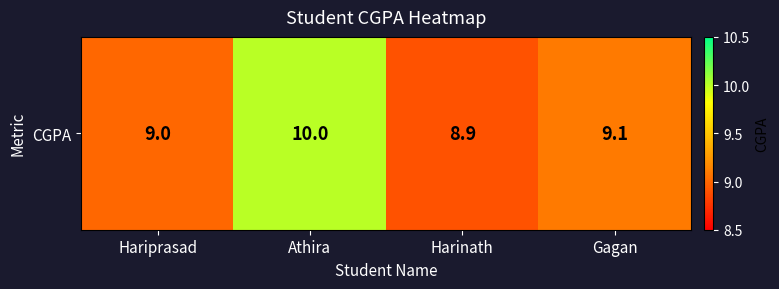

List the labels in order of value, largest first.

Athira, Gagan, Hariprasad, Harinath